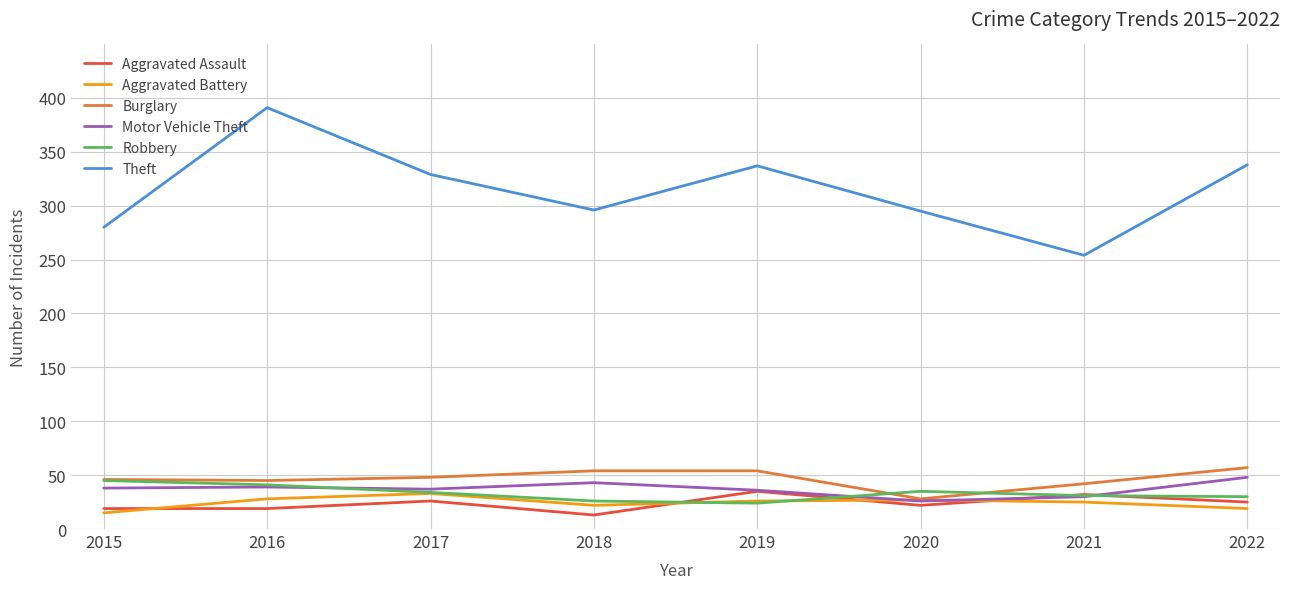

The value of Theft at 2021 is 436. True or false?

False